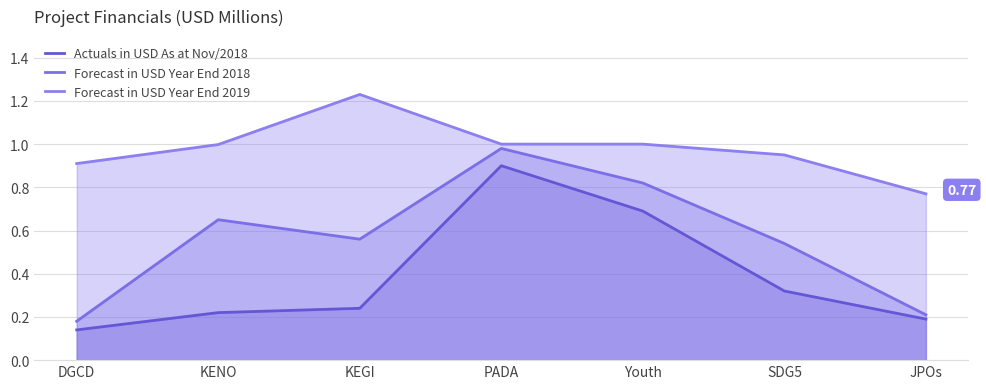

Which series has the largest total across all categories?

Forecast in USD Year End 2019